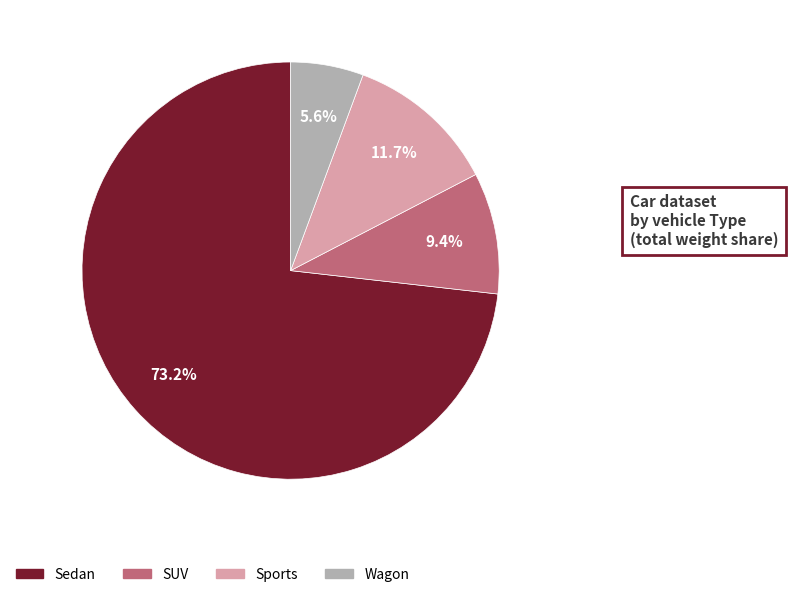

To the nearest percent, what is the difference between the largest and smallest slice percentages?

68%